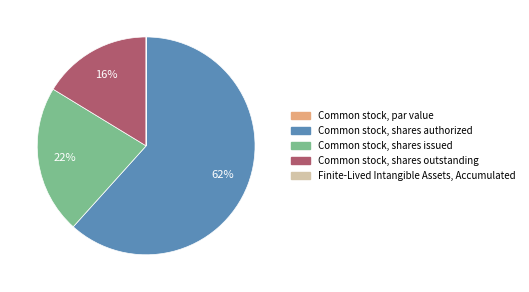

Which category has the biggest portion of the pie?

Common stock, shares authorized